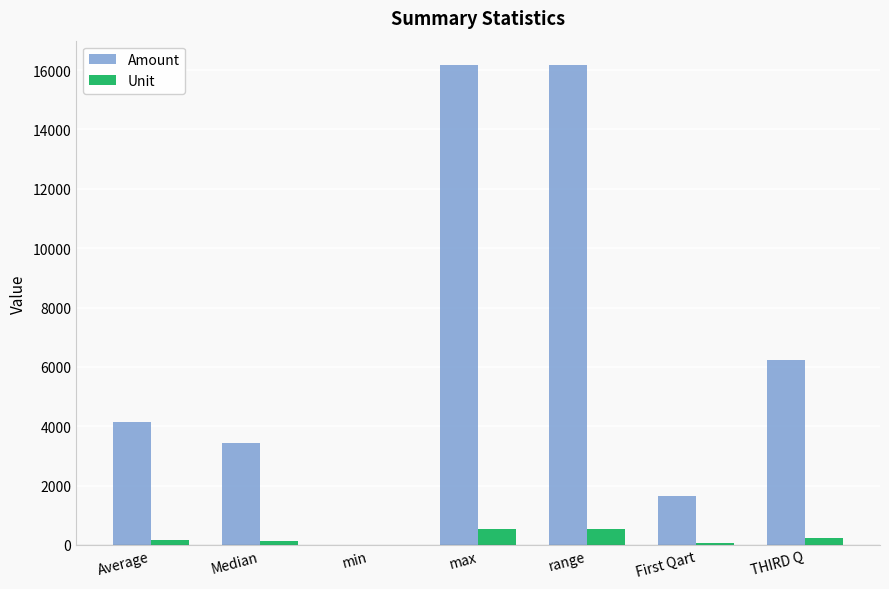

What is the highest value of the Unit series?

525.0